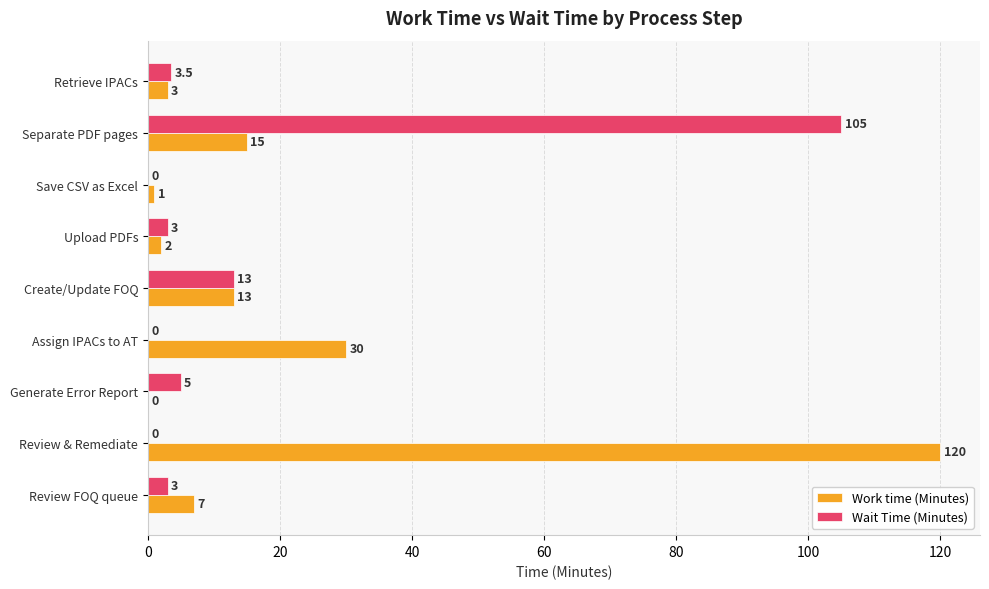

Between Review & Remediate and Review FOQ queue, which series saw the biggest shift?

Work time (Minutes)